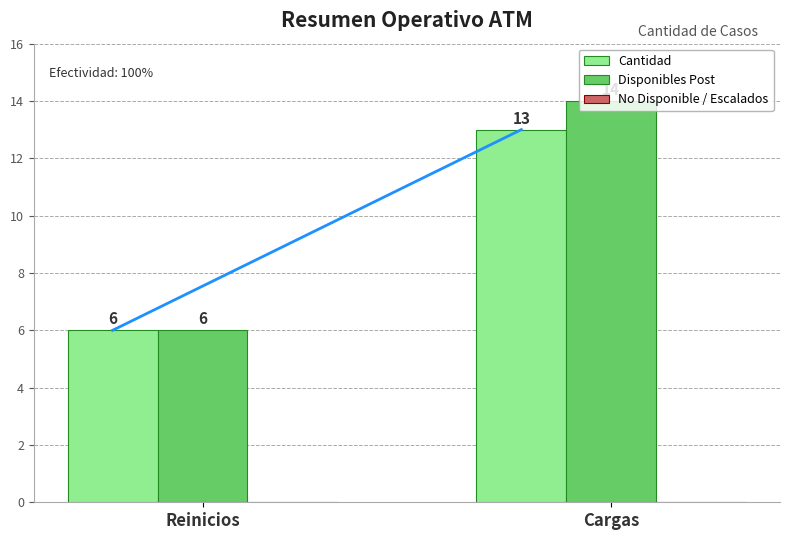

The Cantidad series shows 10 at Reinicios. True or false?

False